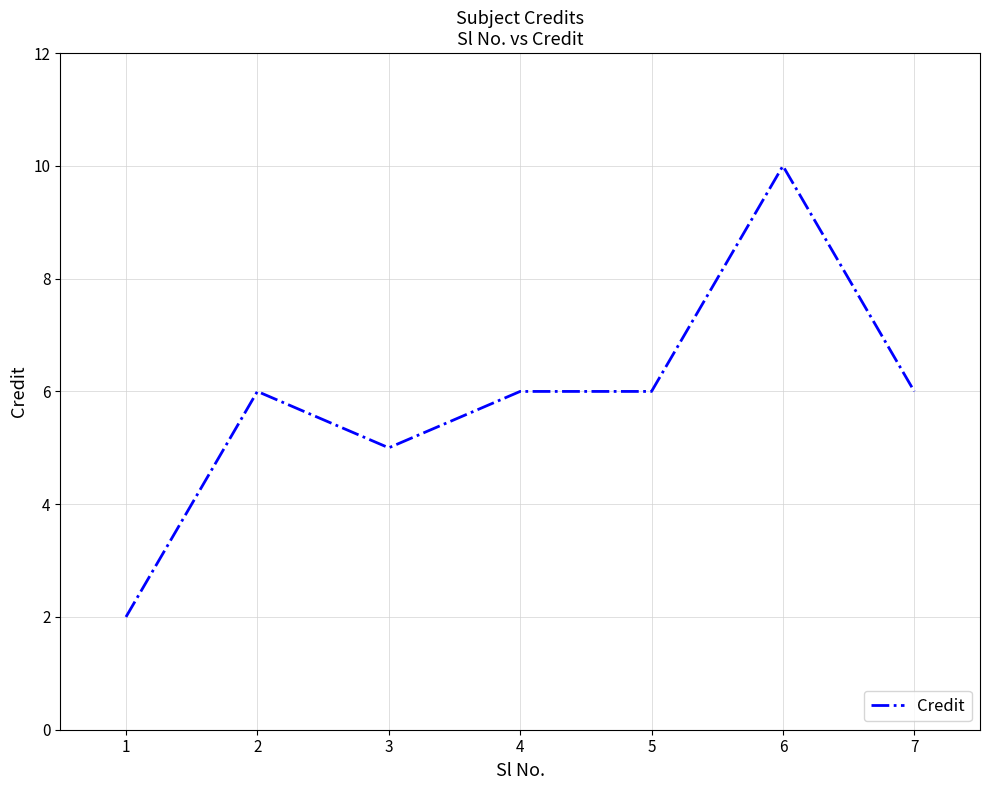

Is it true that the value at 6 is 10?

True